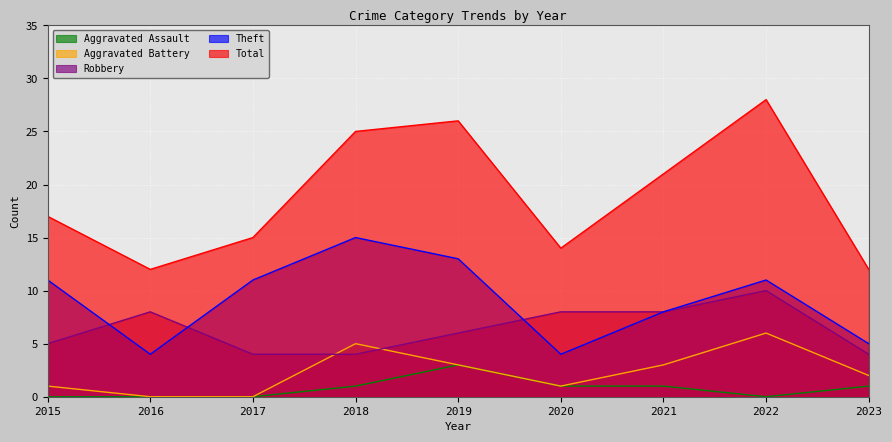

Does the chart display data point markers on the line(s)?

No